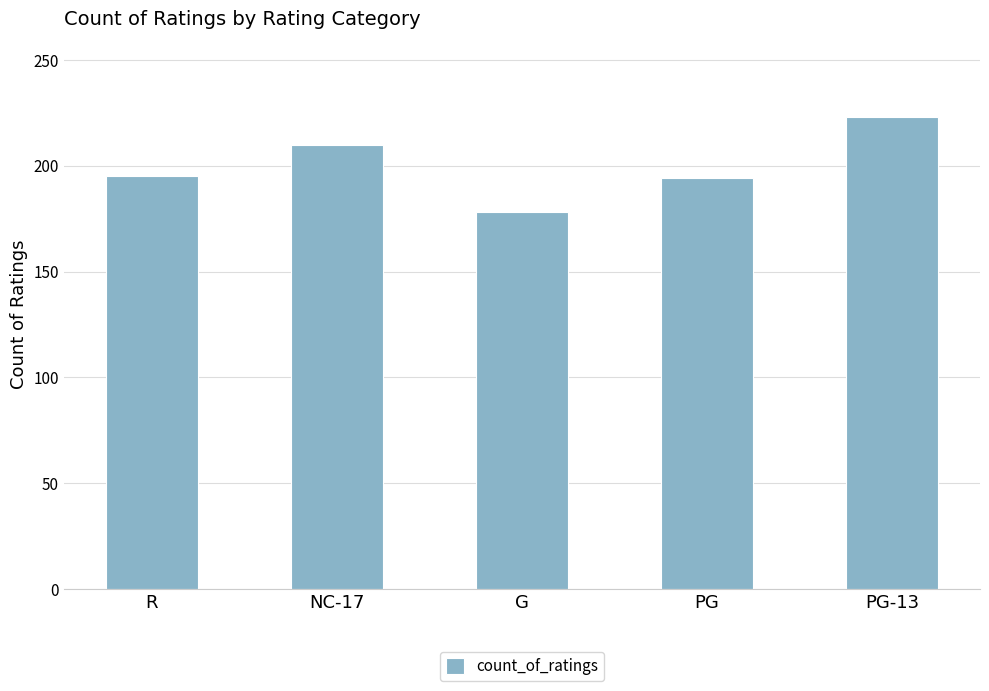

What is the label of the 1st bar from the right?

PG-13